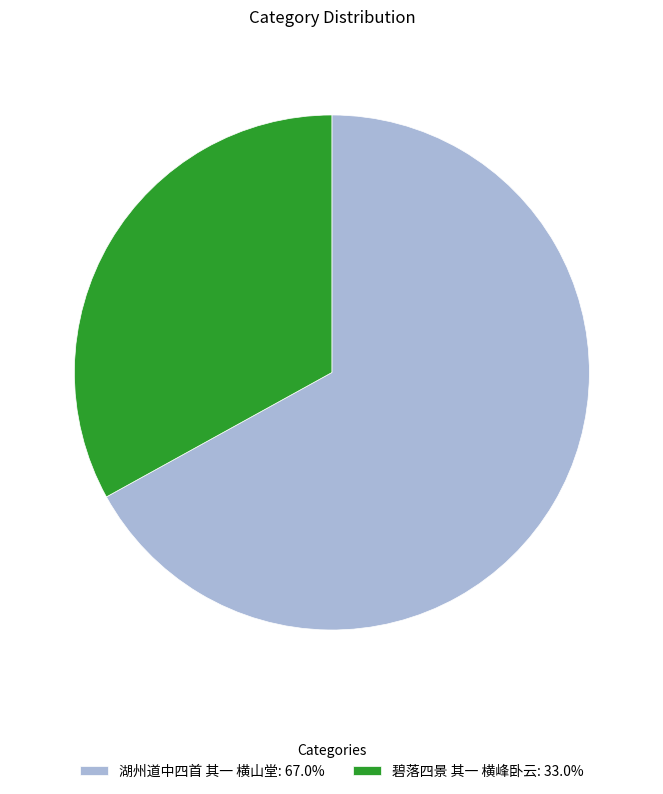

Is there any slice that represents more than half of the pie?

Yes